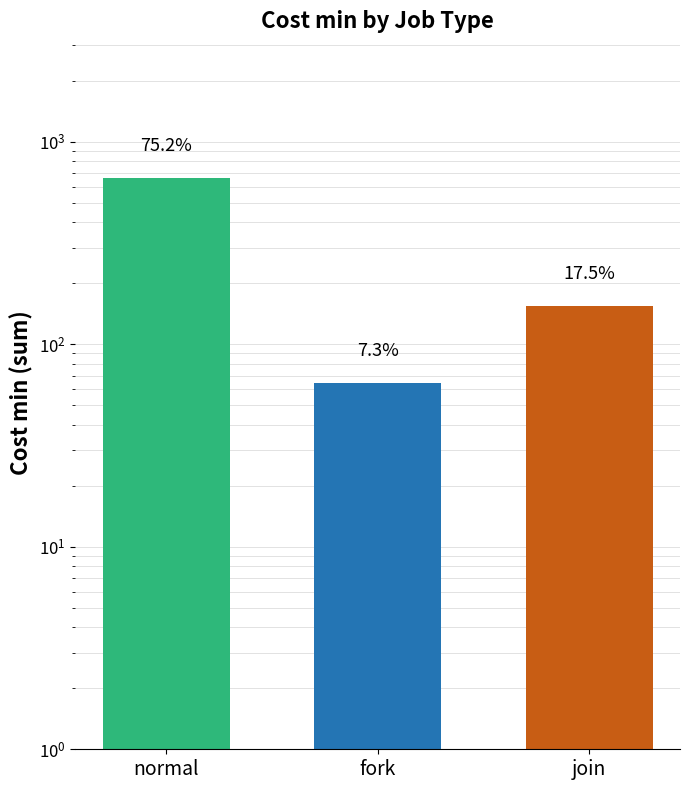

What is the value of the 1st bar from the left?

662